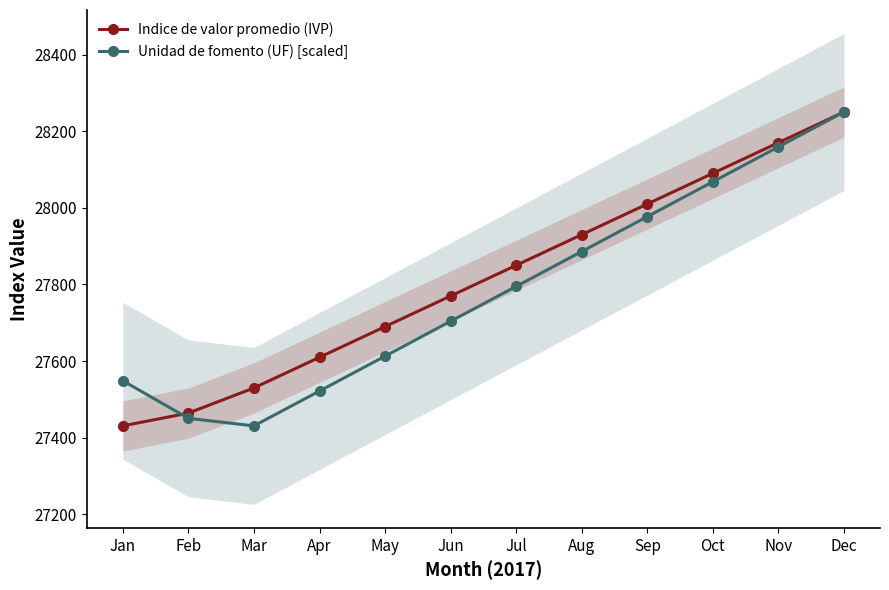

The value of Unidad de fomento (UF) [scaled] at Oct is 28068.0. True or false?

True